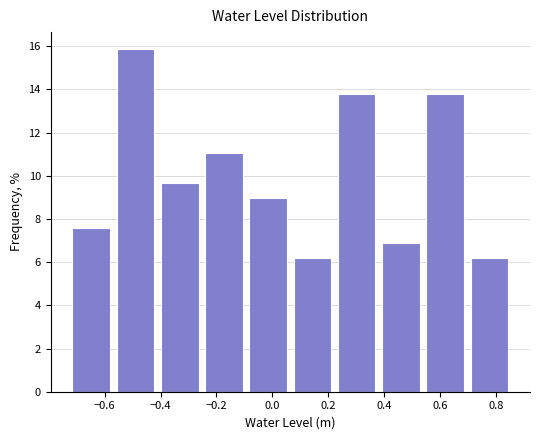

Reading left to right, list every bar in this chart as the range it spans on the x-axis followed by its height. Neither the bar edges nor the heights are printed on the chart, so give them approximately, as read against the axes.

-0.72 to -0.56: 7.6
-0.56 to -0.40: 15.8
-0.40 to -0.24: 9.6
-0.24 to -0.08: 11.0
-0.08 to 0.08: 9.0
0.08 to 0.24: 6.2
0.24 to 0.40: 13.8
0.40 to 0.56: 6.8
0.56 to 0.72: 13.8
0.72 to 0.86: 6.2